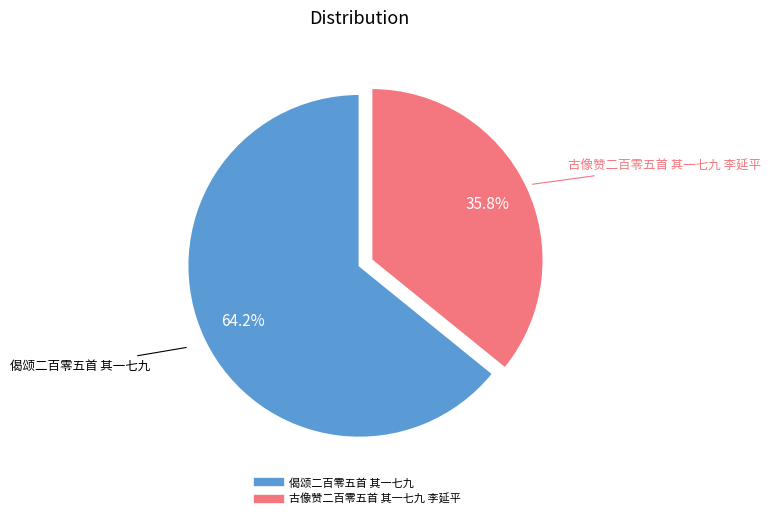

Which category has the biggest portion of the pie?

偈颂二百零五首 其一七九